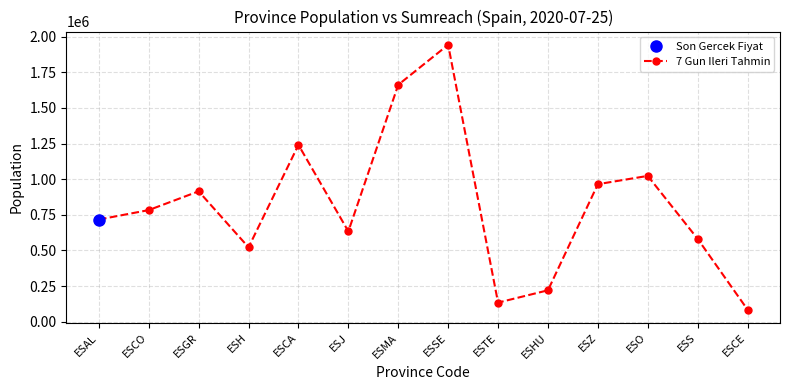

What position from the left is ESZ?

11